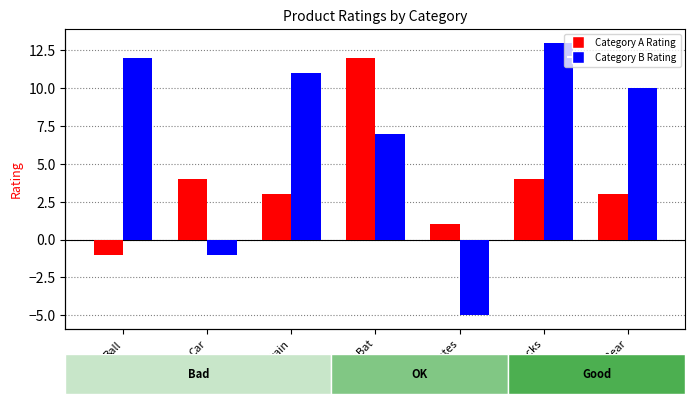

The value of Category B Rating at Train is 11. True or false?

True